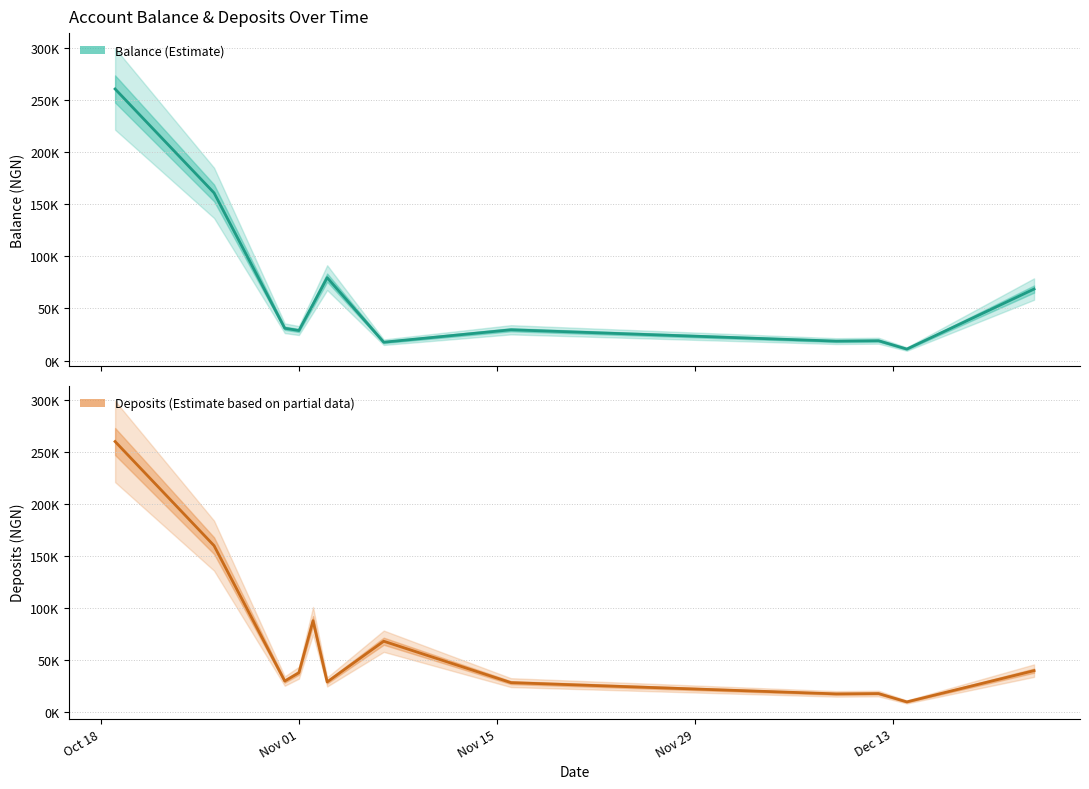

What is the smallest value displayed?

10000.0